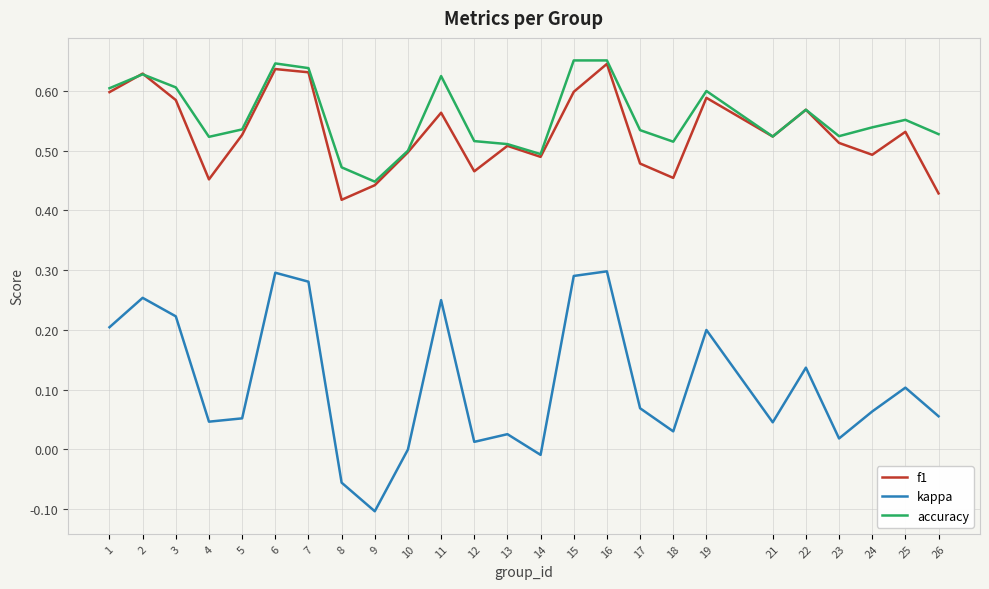

Which series has the widest spread of values?

kappa